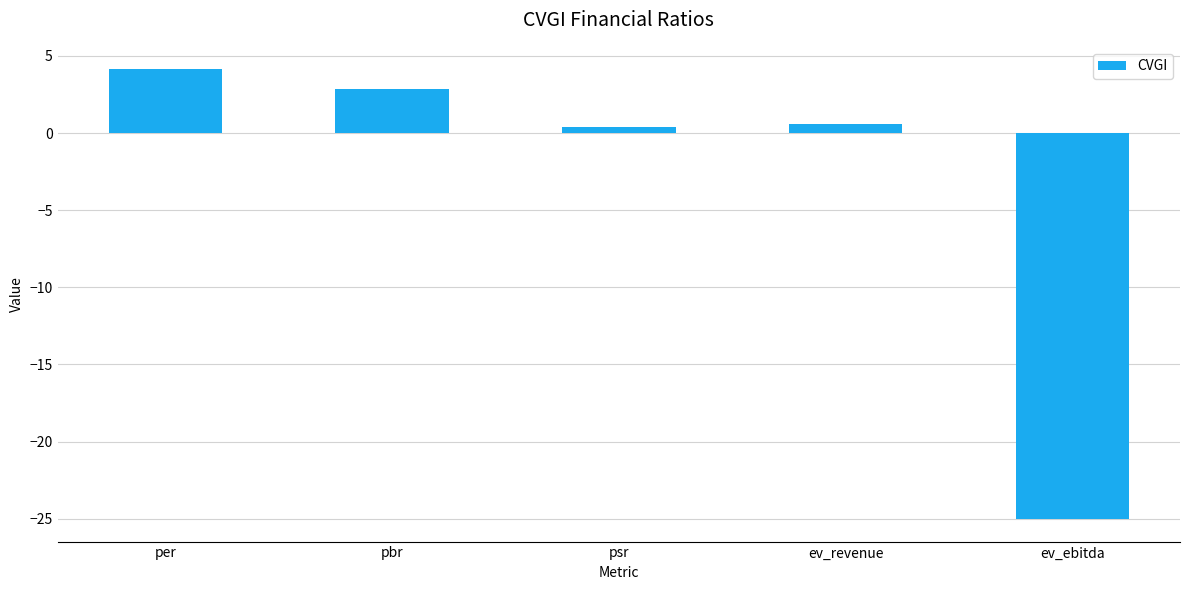

True or false: the data shows 3.9 at pbr.

False